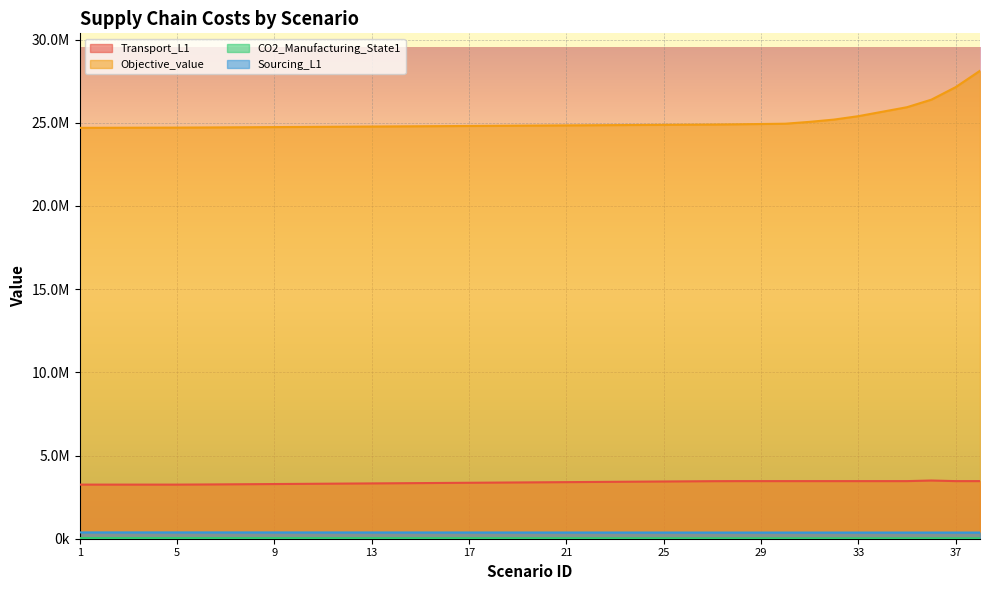

The value of Sourcing_L1 at 6 is 612322.7. True or false?

False